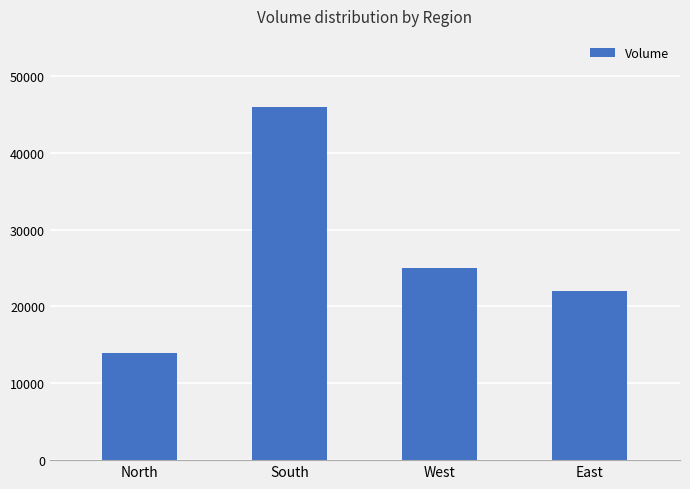

True or false: the data shows 22000 at East.

True